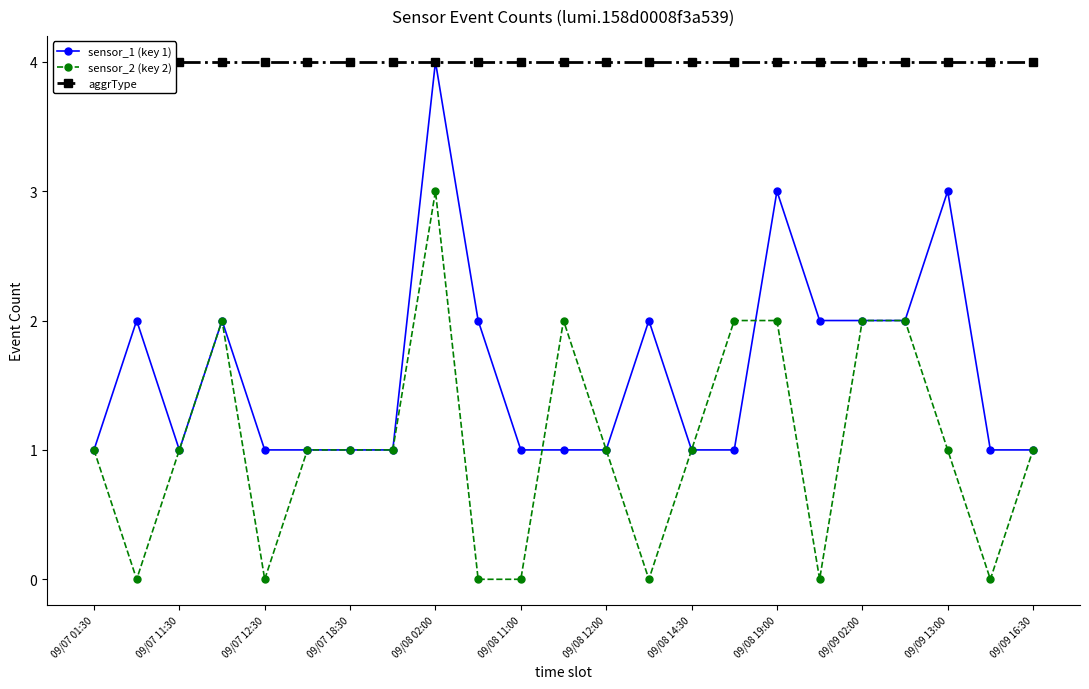

True or false: sensor_2 (key 2) has more than 1 points higher than both neighbors.

True